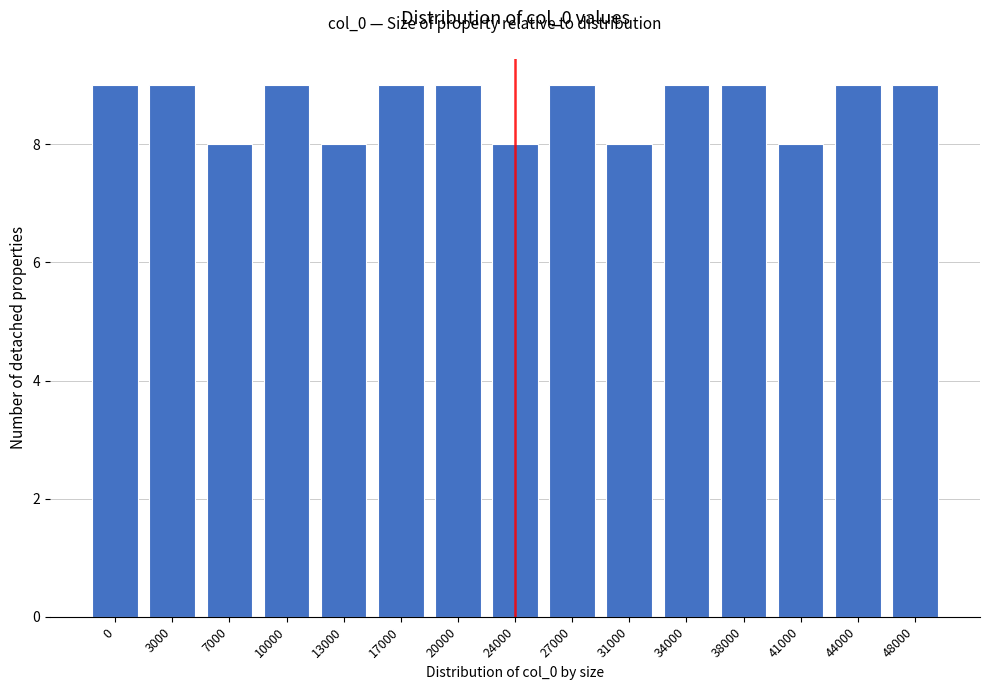

Reading left to right, list all the values displayed in this chart.

0=9	3000=9	7000=8	10000=9	13000=8	17000=9	20000=9	24000=8	27000=9	31000=8	34000=9	38000=9	41000=8	44000=9	48000=9